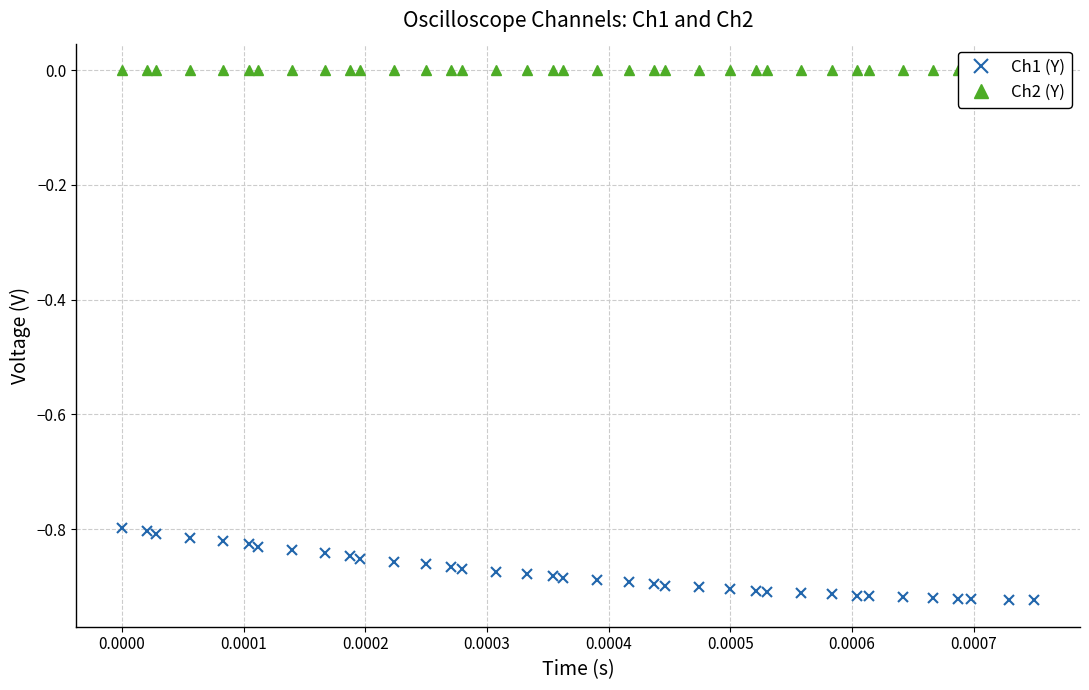

List the series in order of their overall mean, lowest first.

Ch1 (Y), Ch2 (Y)